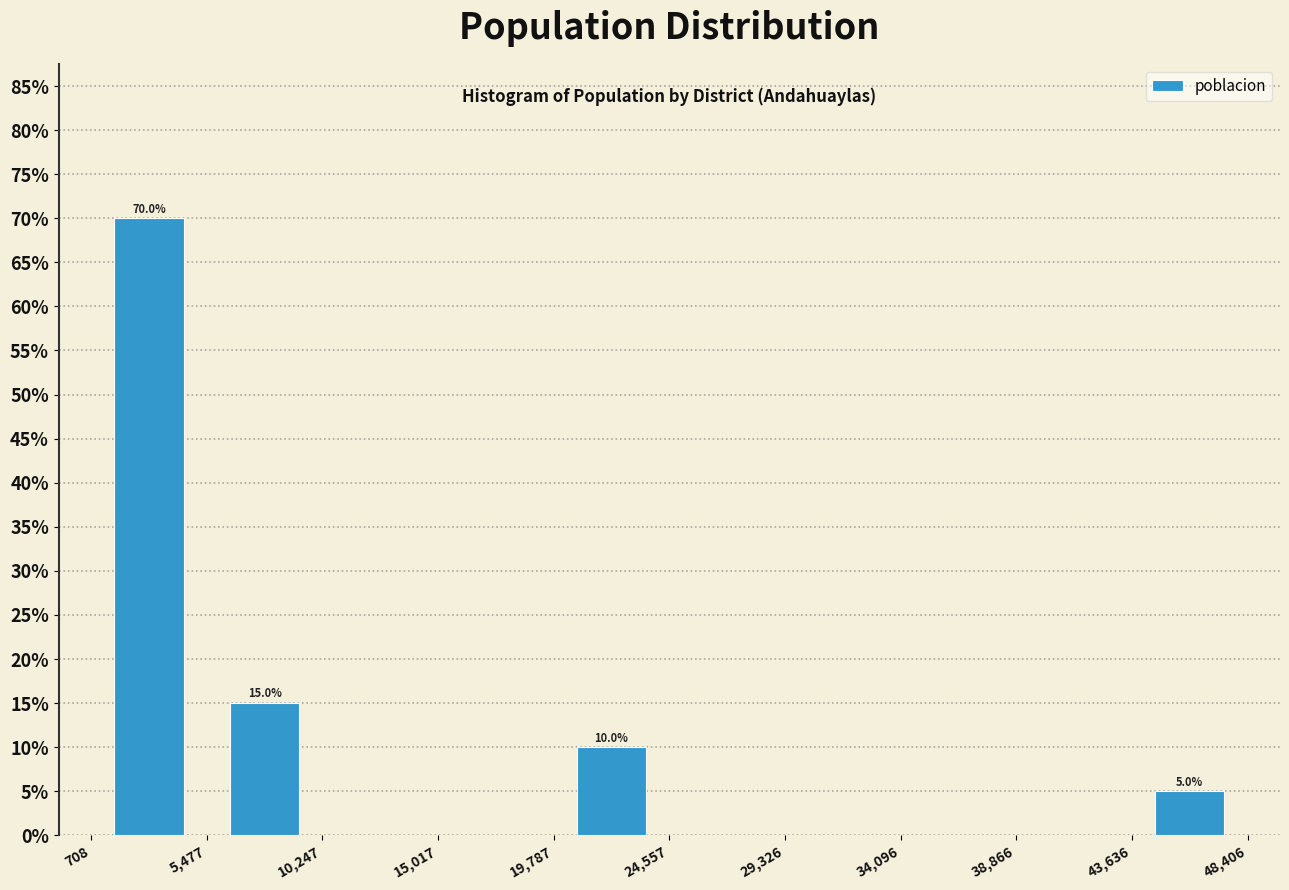

Over which range of the x-axis is the bar tallest?

708 to 5,477